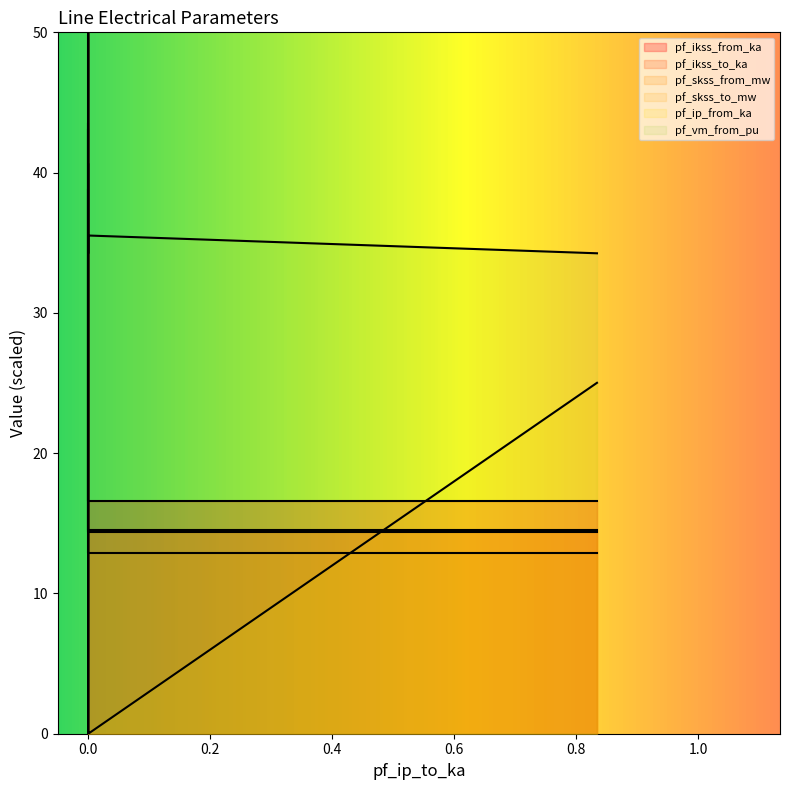

What are all the series names shown in the legend?

pf_ikss_from_ka, pf_ikss_to_ka, pf_skss_from_mw, pf_skss_to_mw, pf_ip_from_ka, pf_vm_from_pu